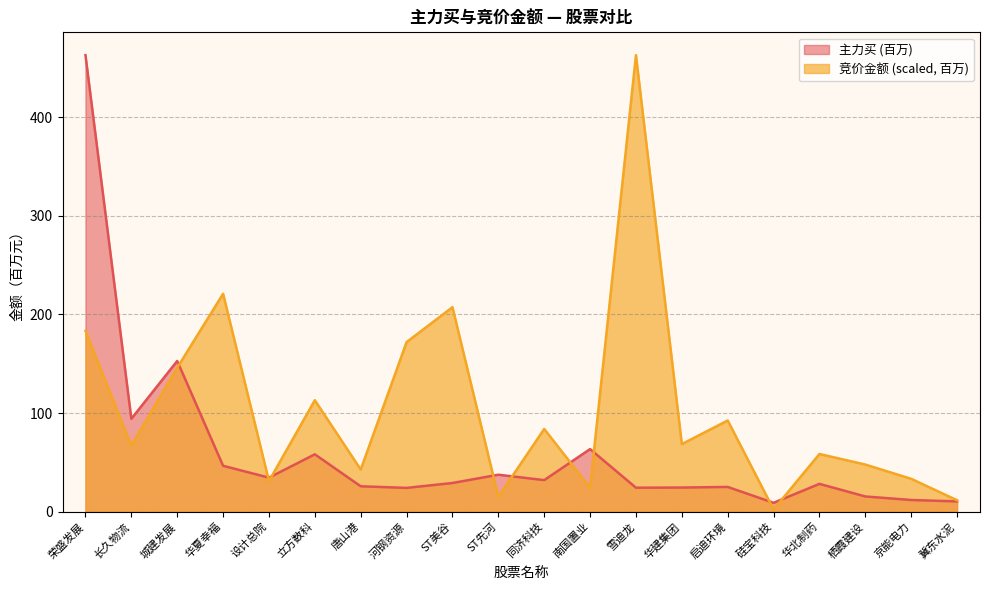

The value of 主力买 at ST美谷 is 13.0. True or false?

False